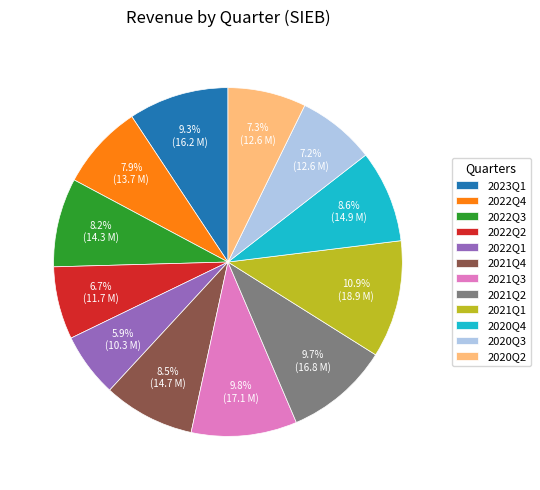

Is it true that 2022Q4 is 1% of the pie?

False